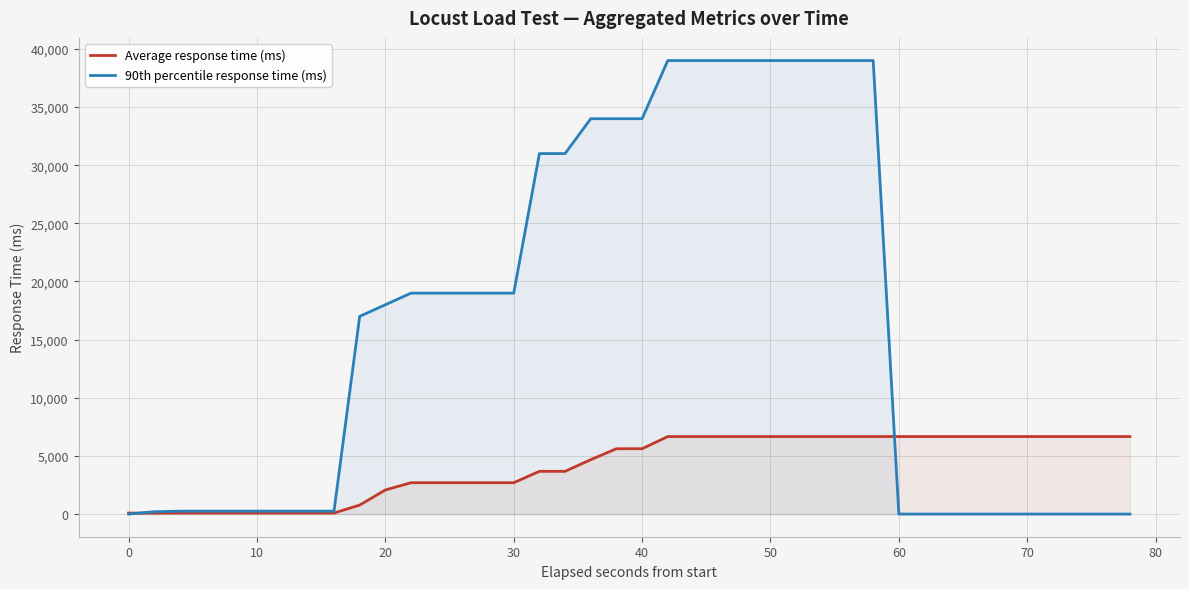

At 70, list the series in order from largest to smallest.

Average response time (ms), 90th percentile response time (ms)